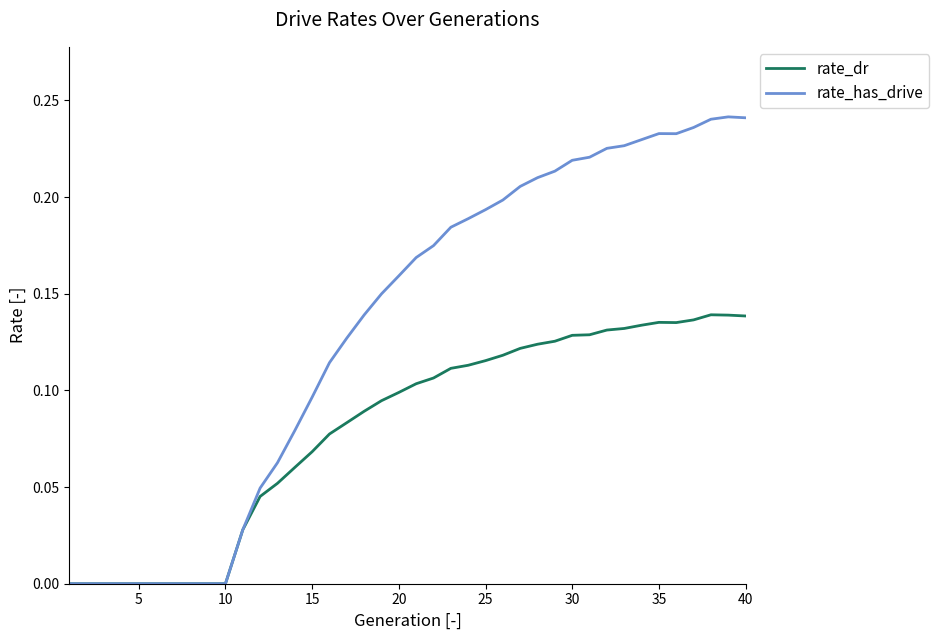

Which series has the largest total across all categories?

rate_has_drive